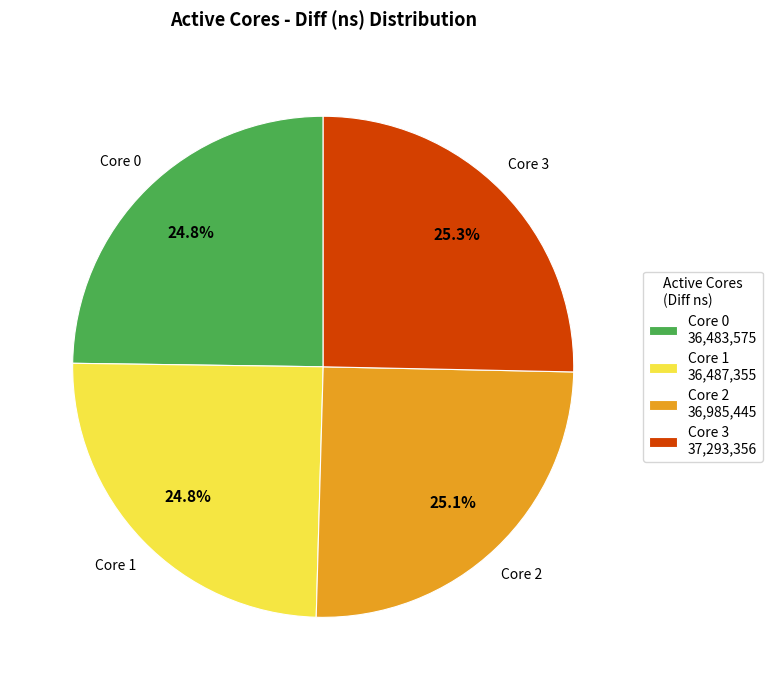

Does any single category account for the majority?

No